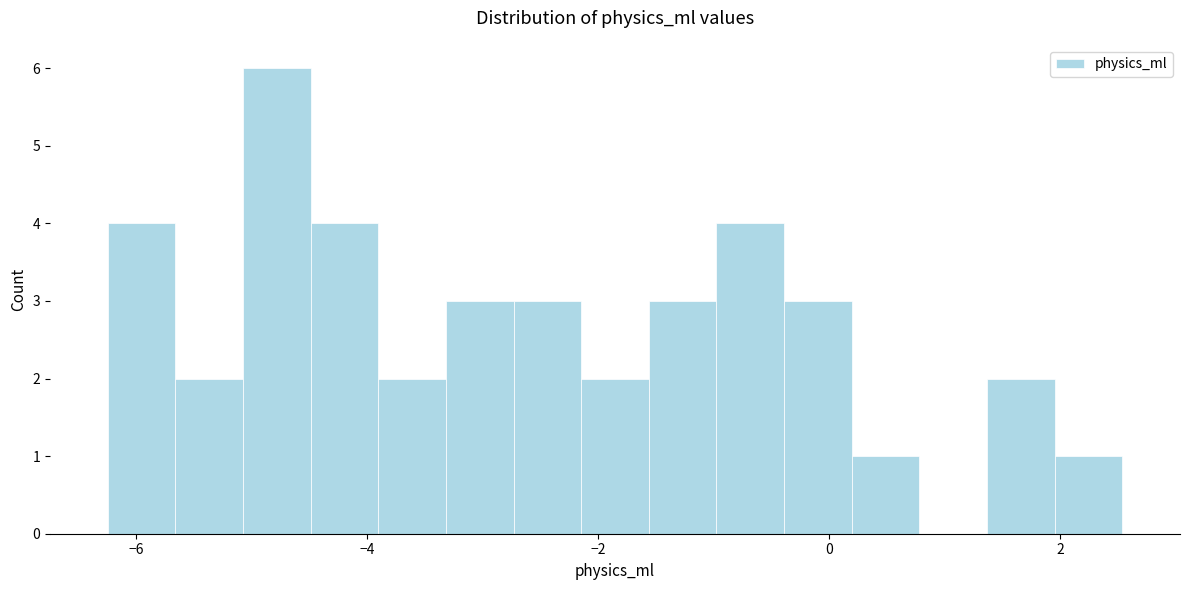

Read against the x-axis, roughly where is the centre of the tallest bar?

-4.8